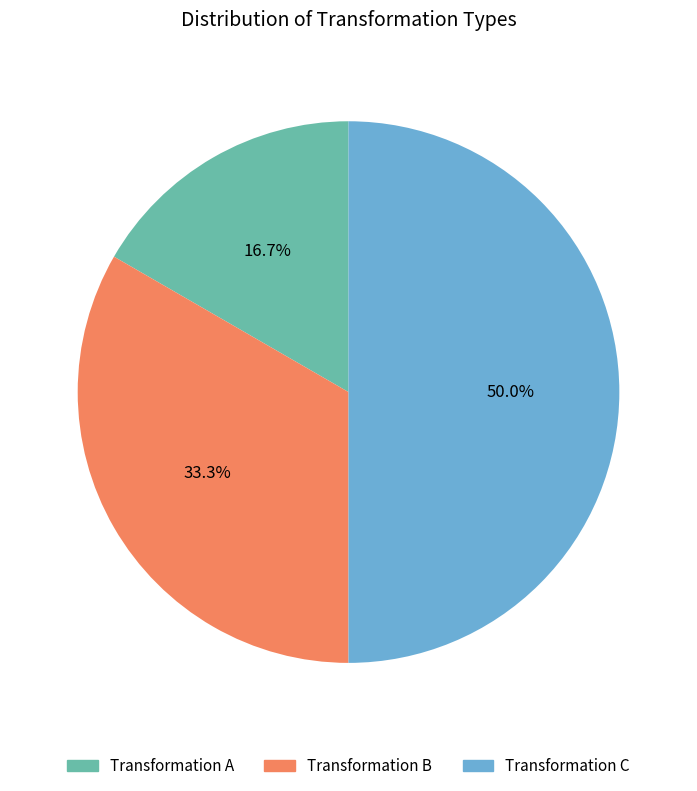

How many slices are in this pie chart?

3